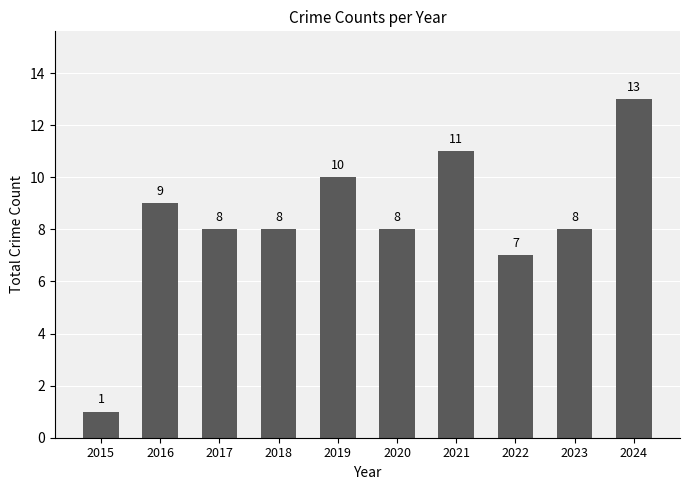

Which category has the highest value across all series?

2024